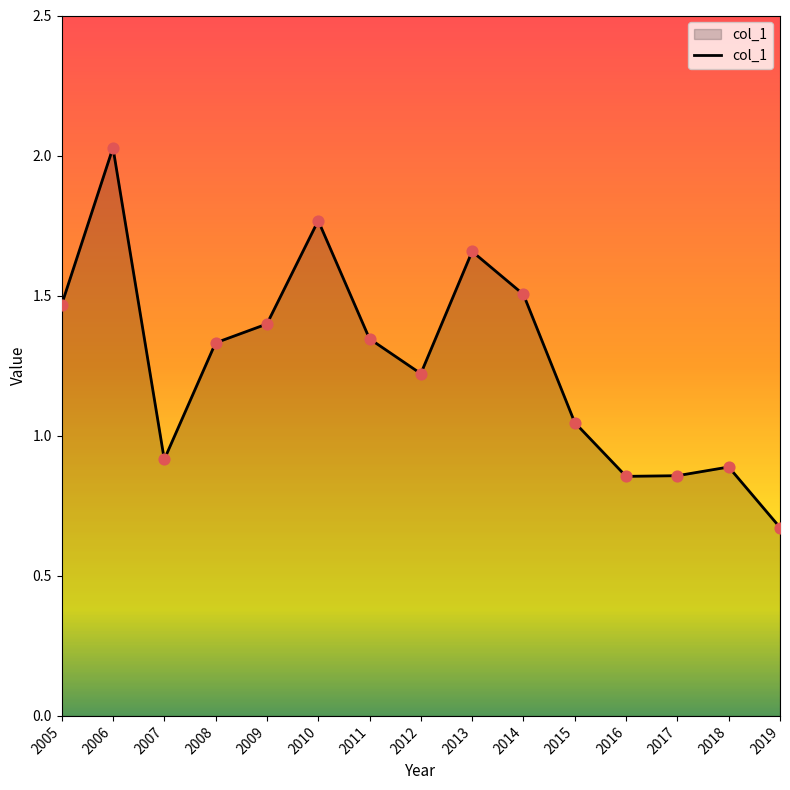

Between 2019 and 2008, which is larger?

2008